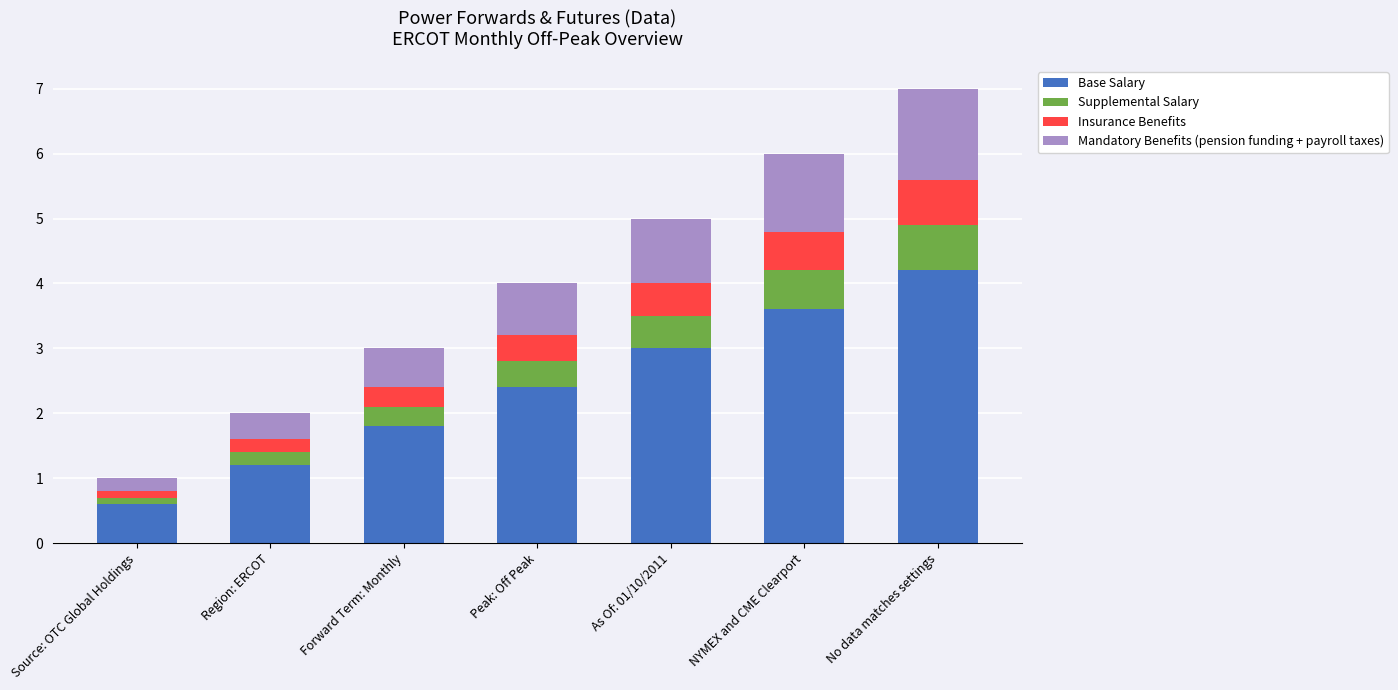

What is the total value across all series at Peak: Off Peak?

4.0